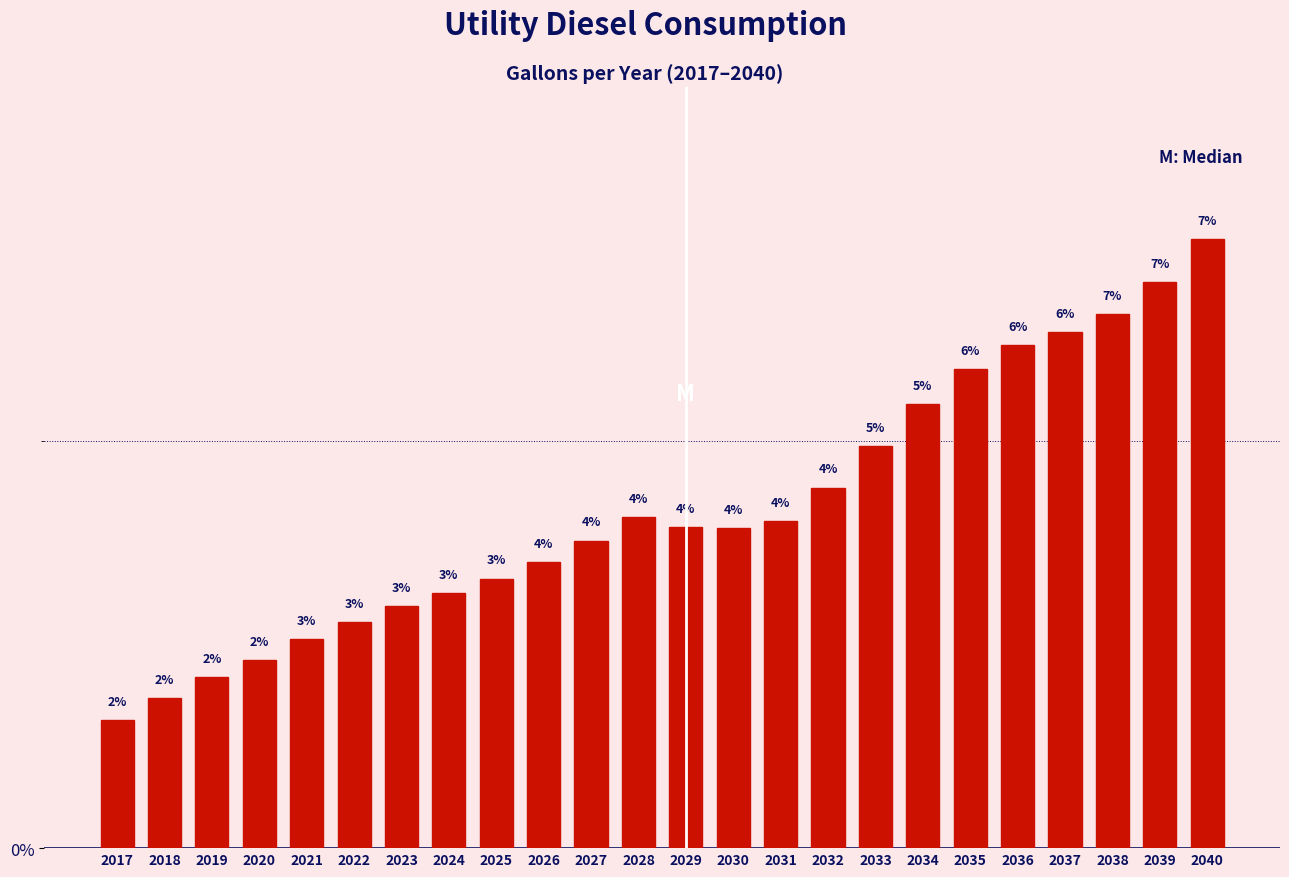

Between 2020 and 2026, which is larger?

2026